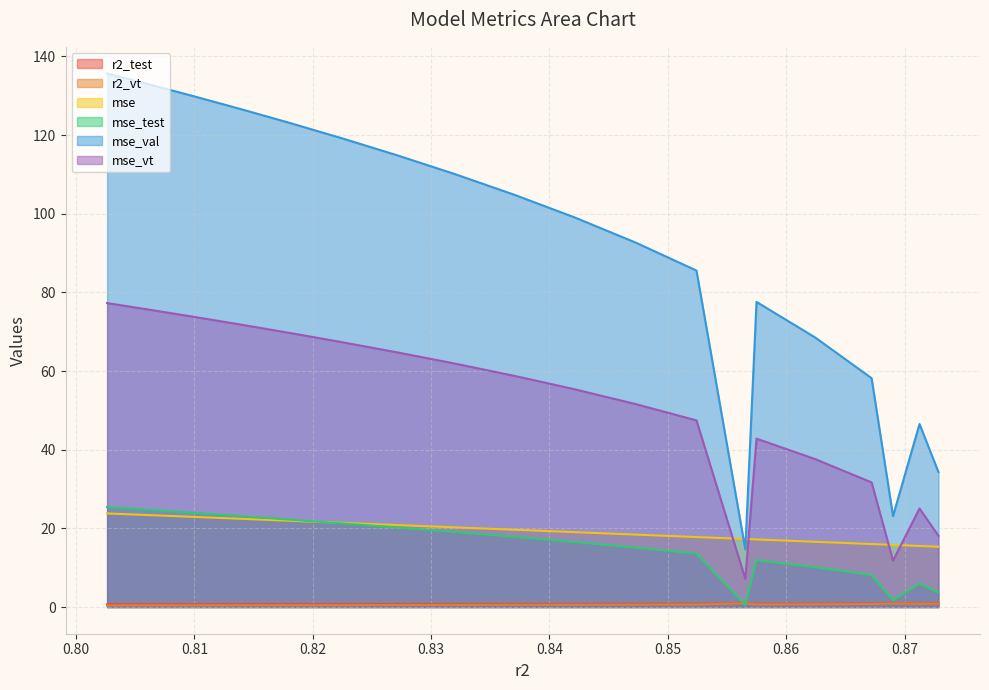

What is the average value of the r2_test series?

0.8